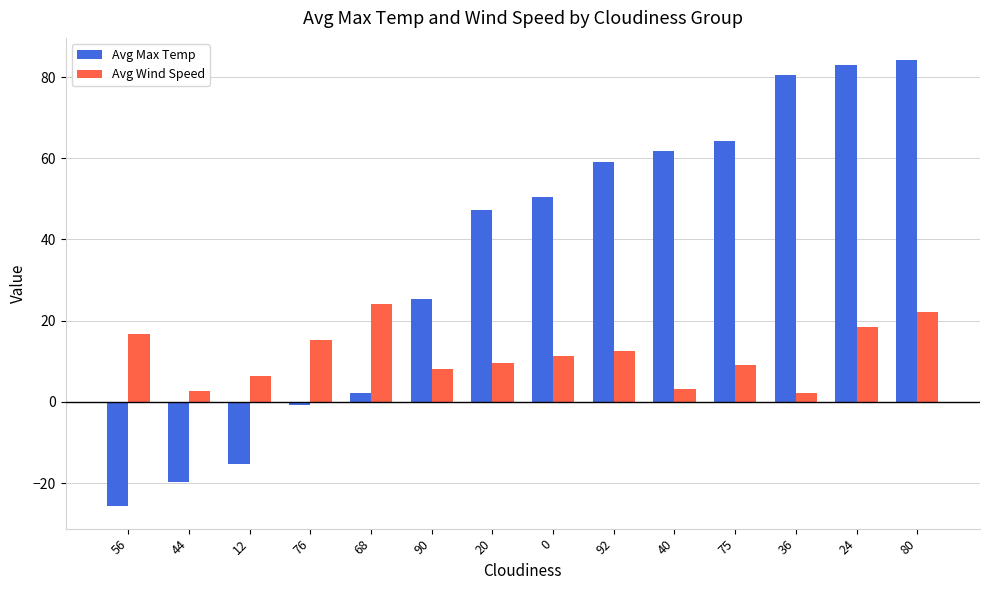

Is the value of Avg Wind Speed at 80 greater than the value of Avg Max Temp at 90?

No